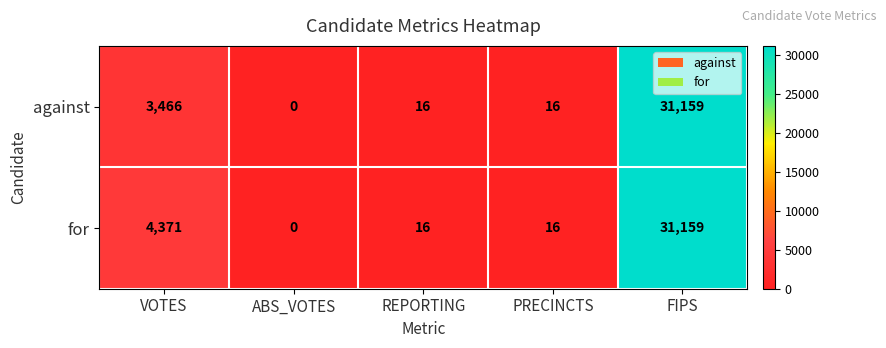

What is the difference between the maximum and second lowest values in the against series?

31143